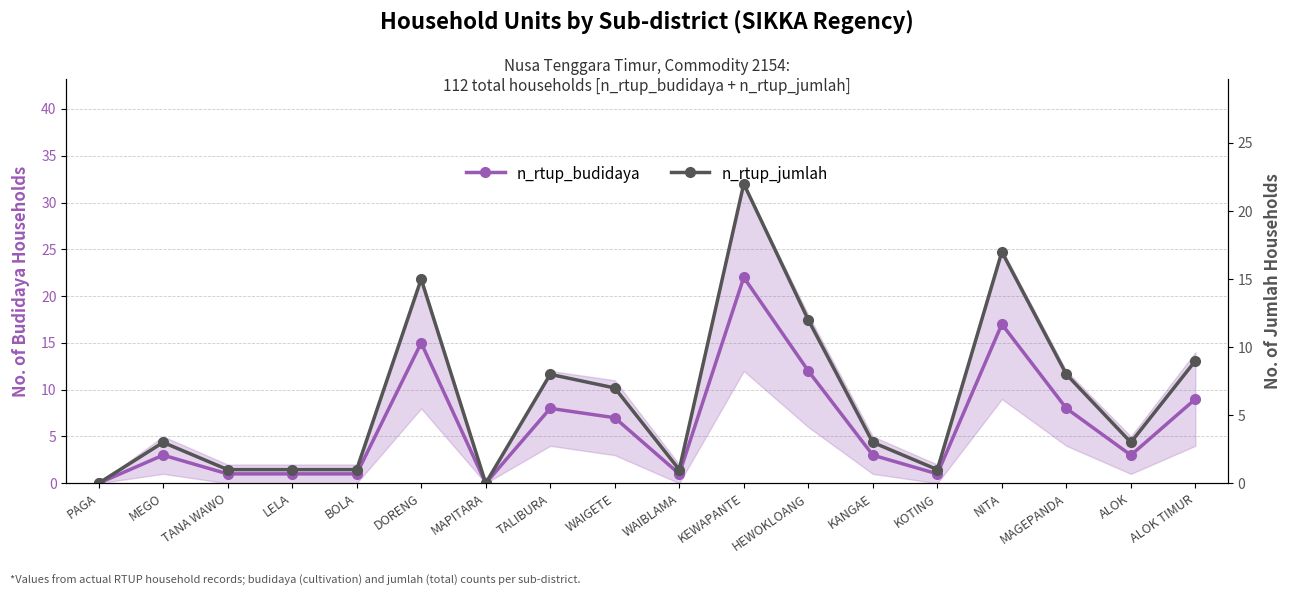

What is the difference between the maximum and minimum values in the n_rtup_jumlah series?

22